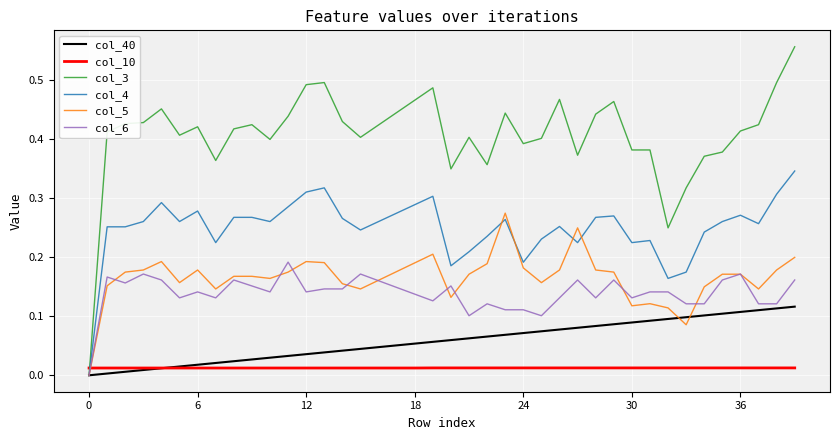

How many lines are shown in the chart?

6